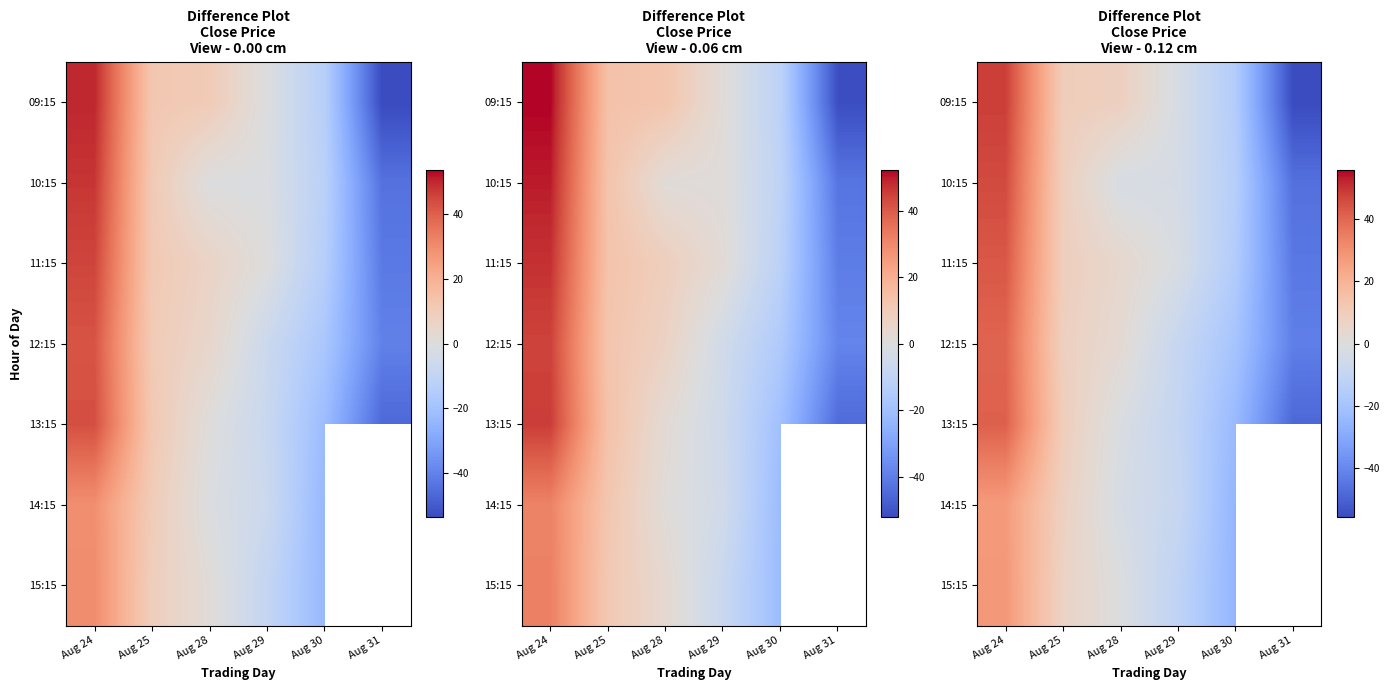

How many series are shown in this chart?

7